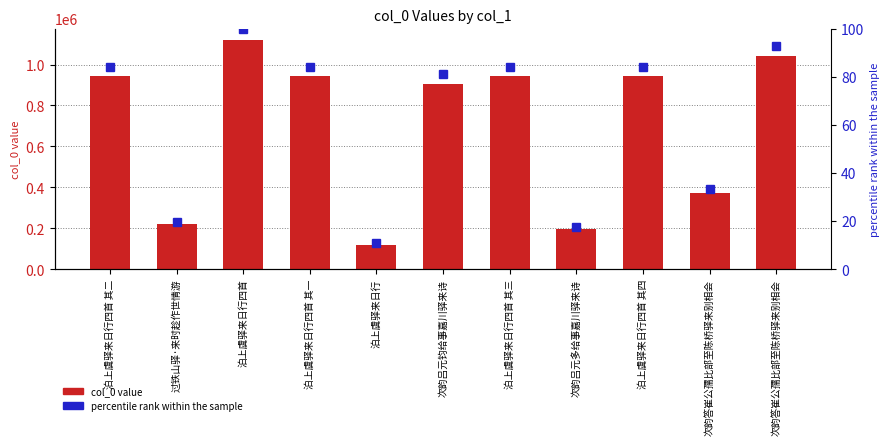

The percentile rank within the sample series shows 84.2 at 泊上虞驿来日行四首 其一. True or false?

True